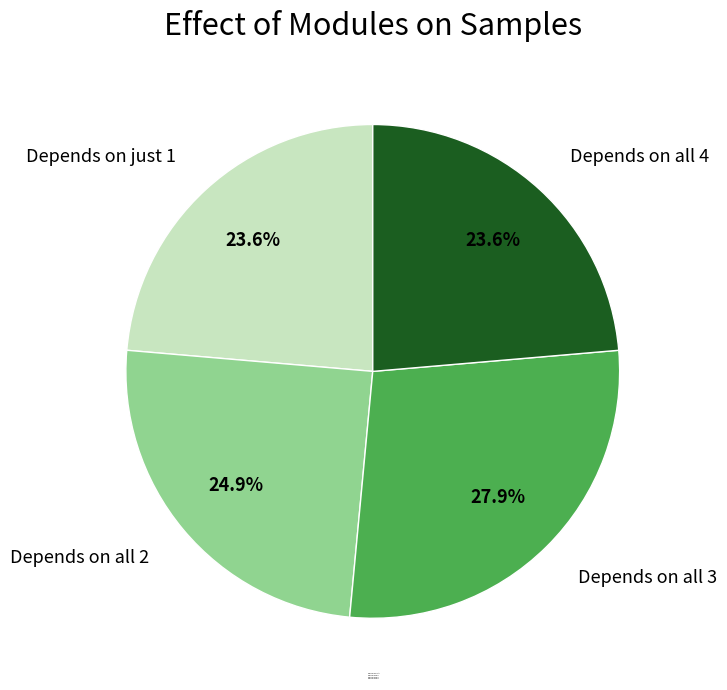

Combined, do Depends on all 2 and Depends on all 3 account for over 50%?

Yes